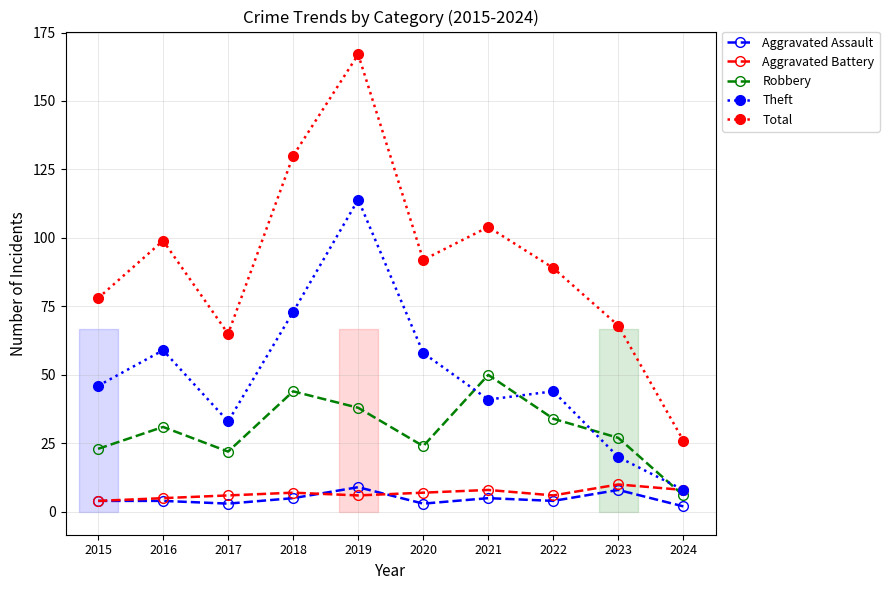

Rank the series at 2018 from lowest to highest value.

Aggravated Assault, Aggravated Battery, Robbery, Theft, Total